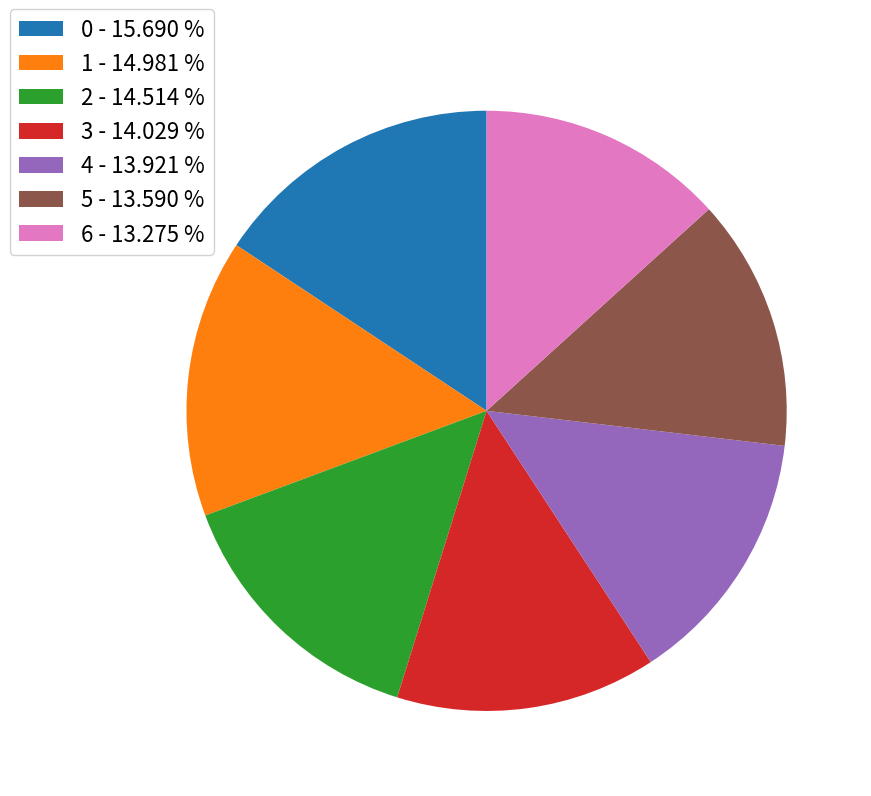

Count the number of slices in the pie.

7